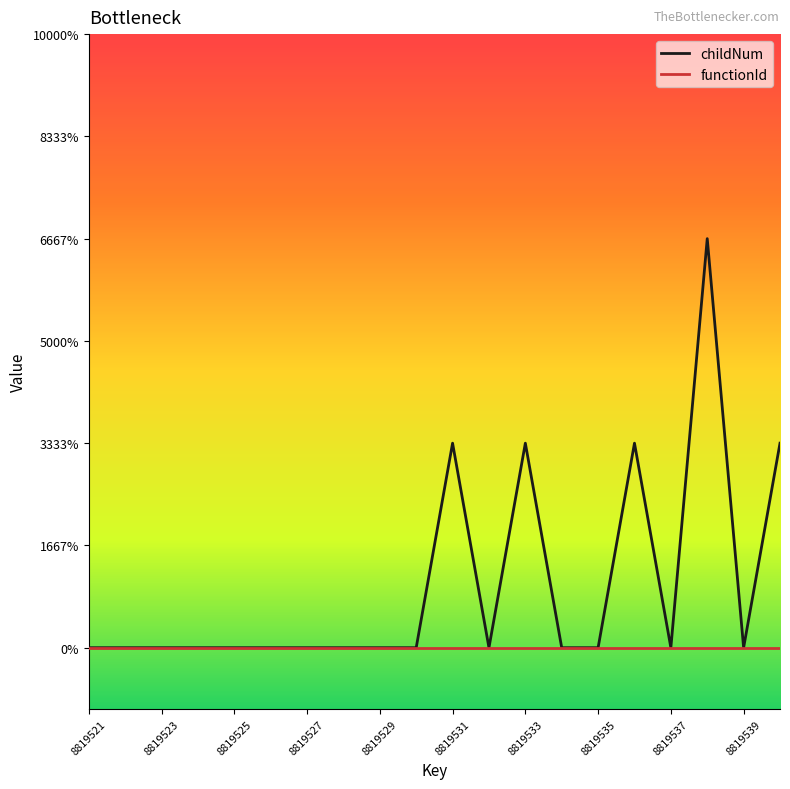

What is the sum of all childNum values?

6